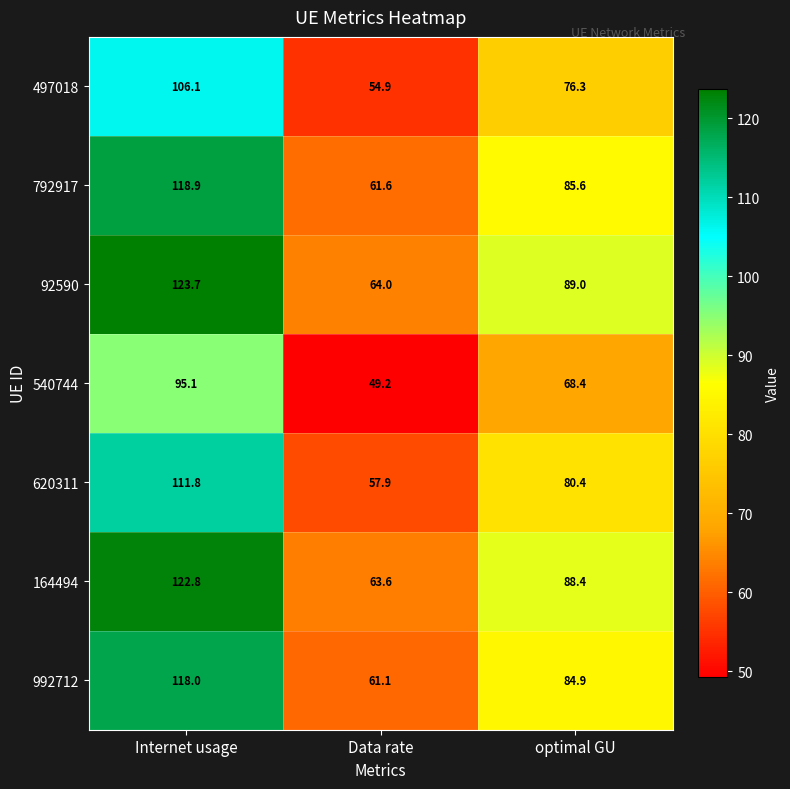

At which label is 792917 closest to 90?

optimal GU